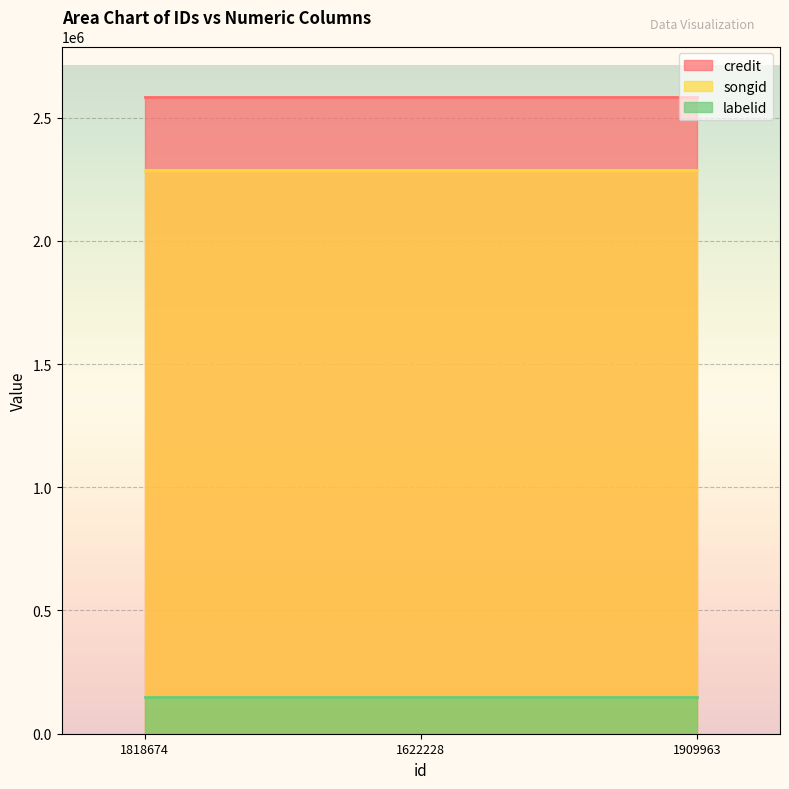

At which category does the chart reach its minimum across all series?

1818674